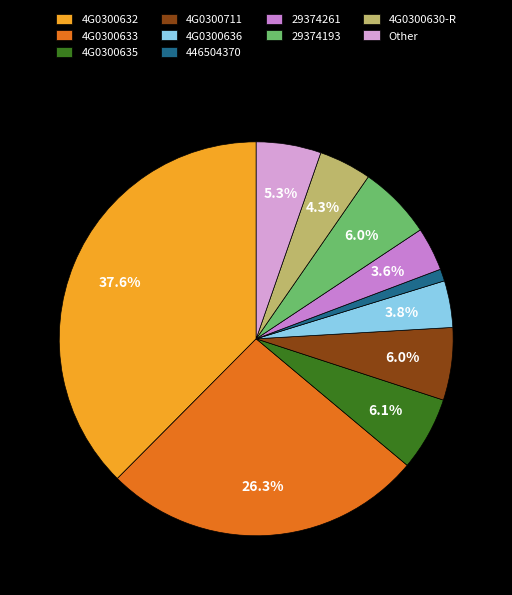

Which slice is the smallest?

446504370